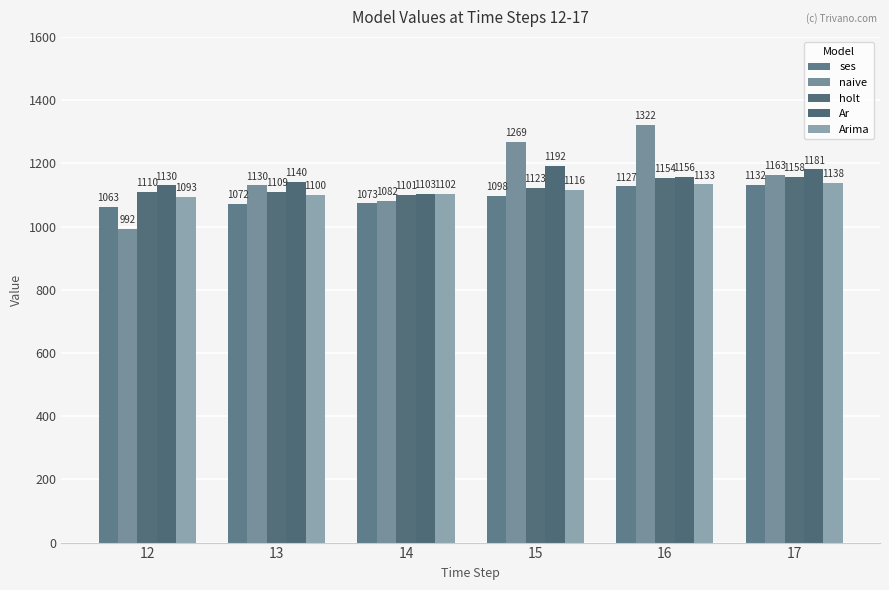

Which series changed the most between 14 and 16?

naive